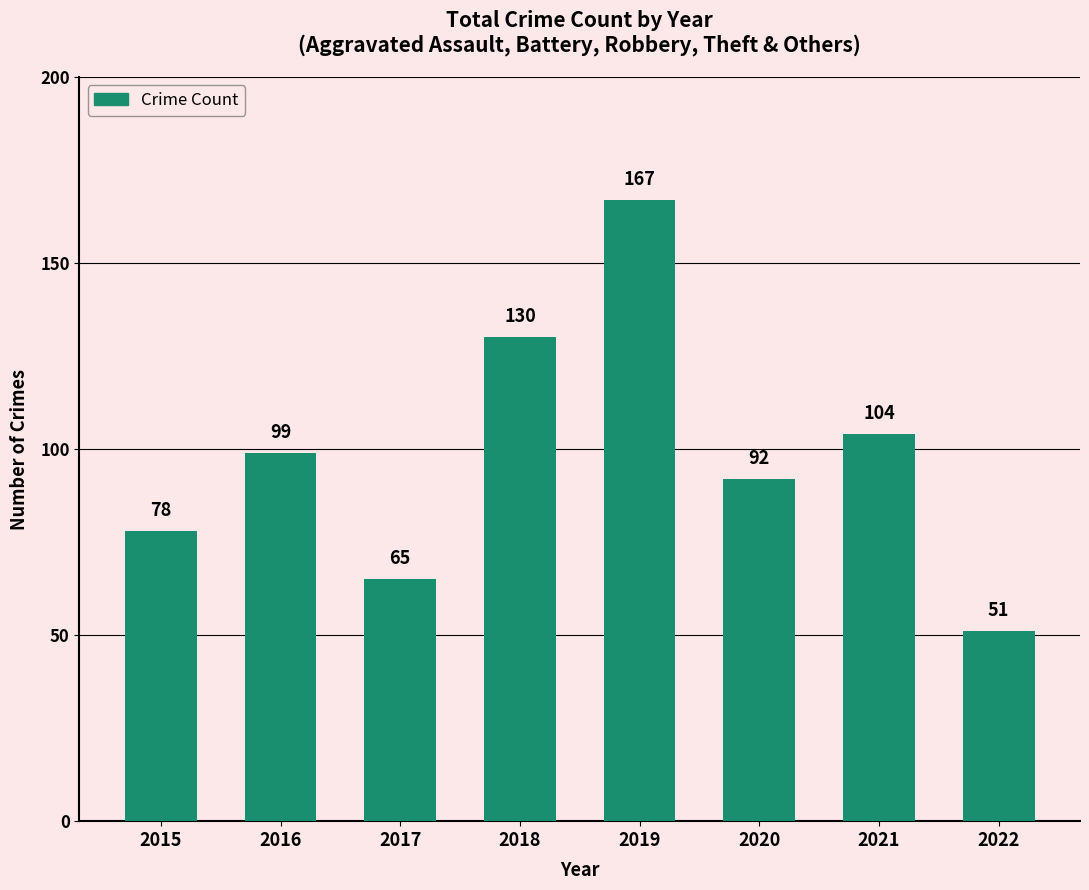

List the labels in order of value, smallest first.

2022, 2017, 2015, 2020, 2016, 2021, 2018, 2019